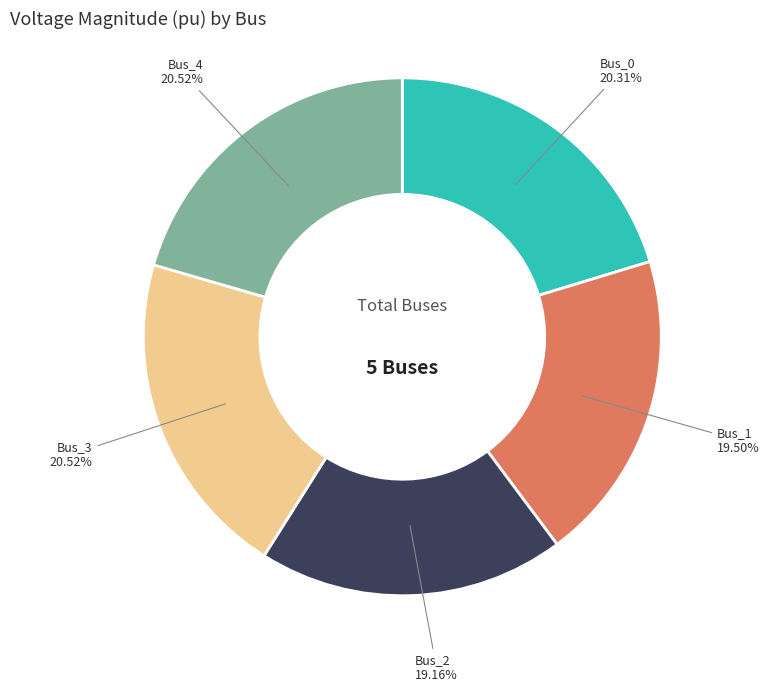

To the nearest percent, what portion does Bus_4 represent?

21%